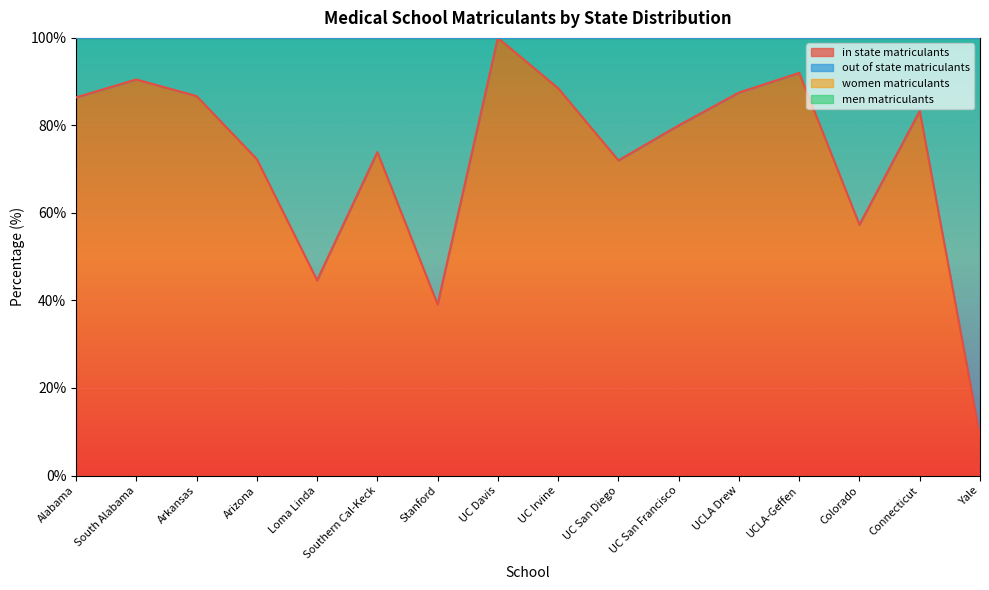

The value of in state matriculants at Arizona is 40.5. True or false?

False